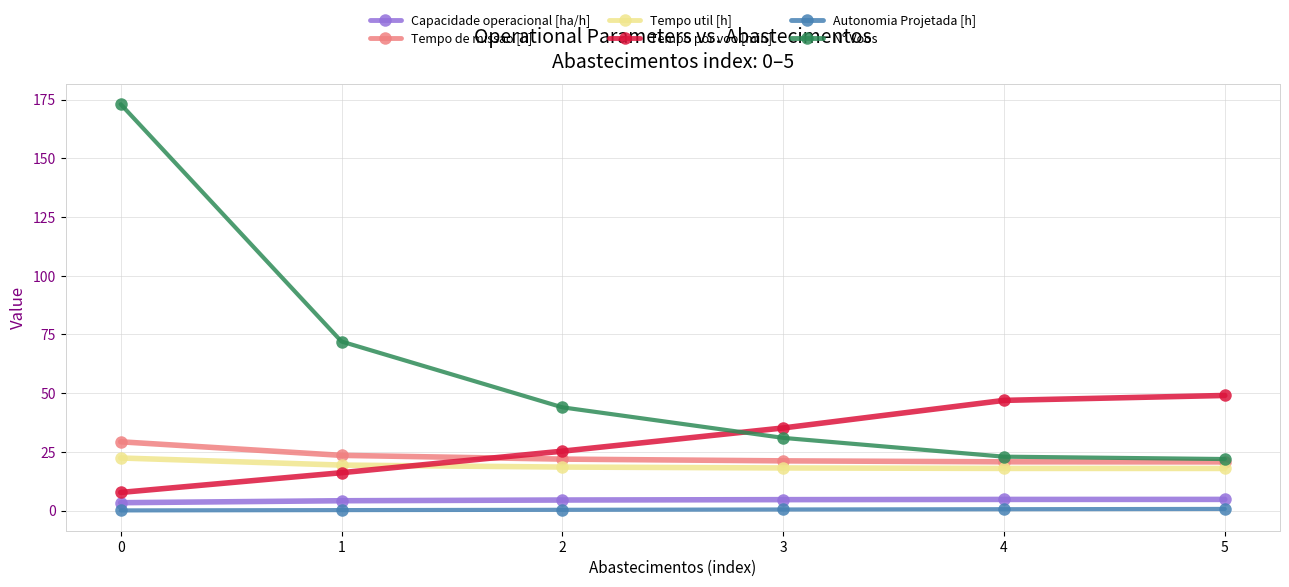

True or false: Tempo por voo [min] has more than 1 interior local peaks.

False